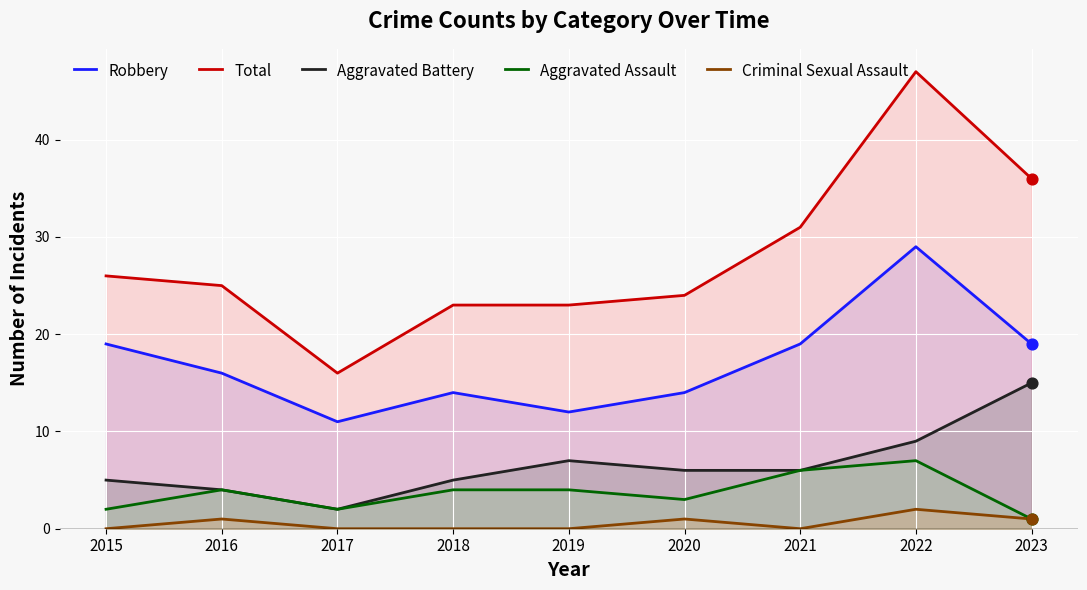

What are all the series names shown in the legend?

Robbery, Total, Aggravated Battery, Aggravated Assault, Criminal Sexual Assault